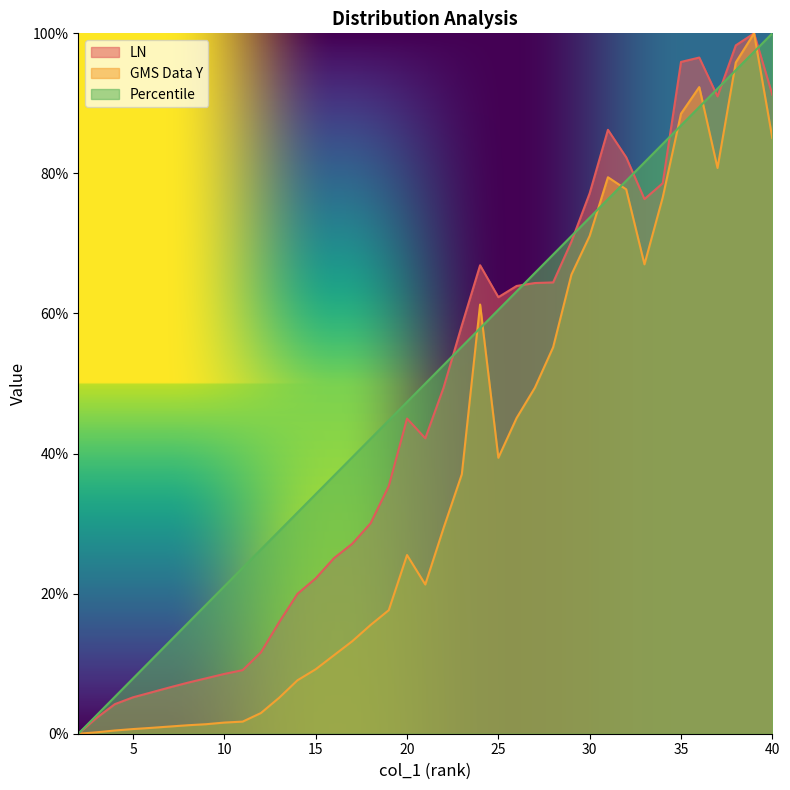

In GMS Data Y, how many points are lower than both neighbors (excluding endpoints)?

4